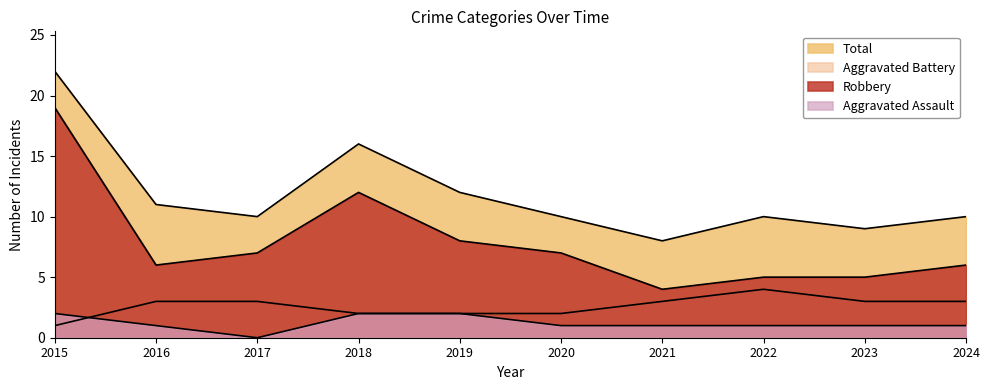

At 2024, list the series in order from largest to smallest.

Total, Robbery, Aggravated Battery, Aggravated Assault